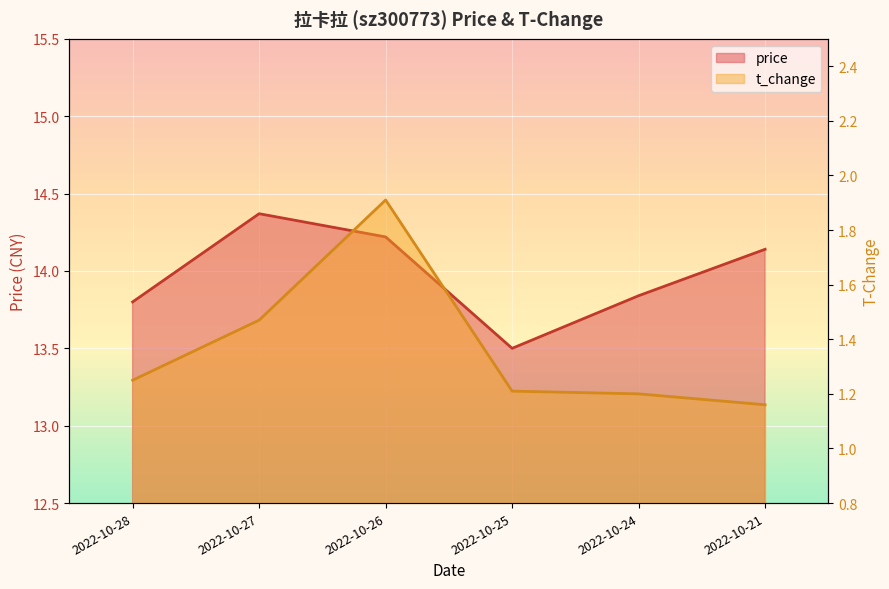

Which has a higher value, 2022-10-26 or 2022-10-28?

2022-10-26